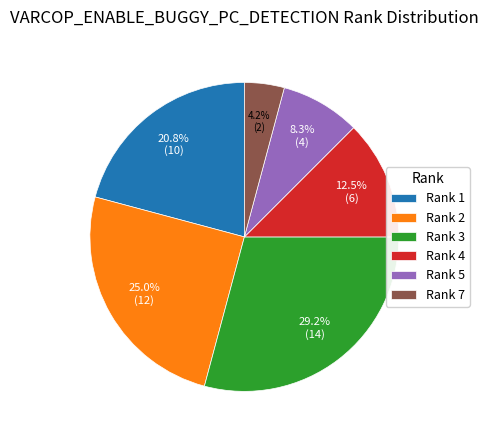

Approximately how many times larger is the value at Rank 4 compared to Rank 2?

0.5